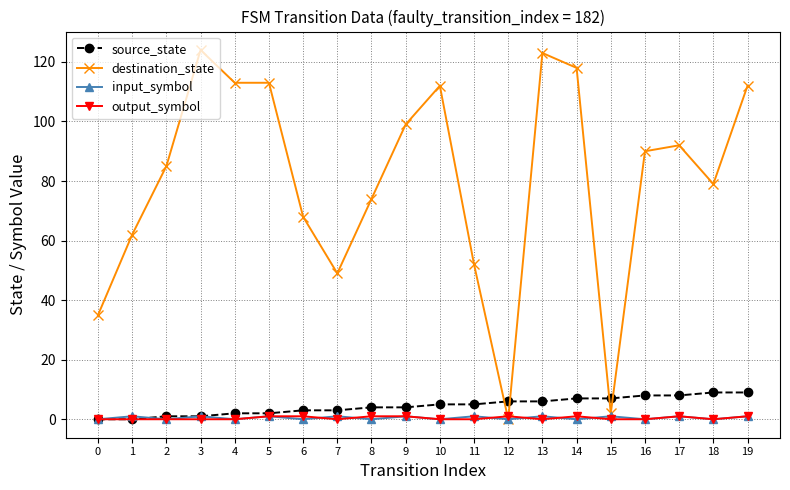

How many data points in source_state are less than 5?

10